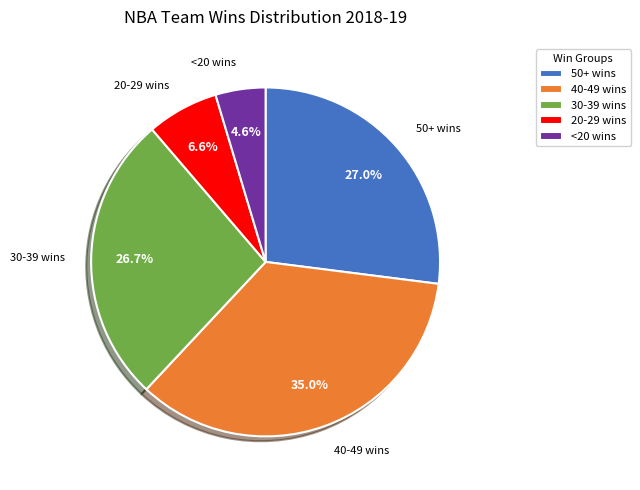

Count the number of slices in the pie.

5